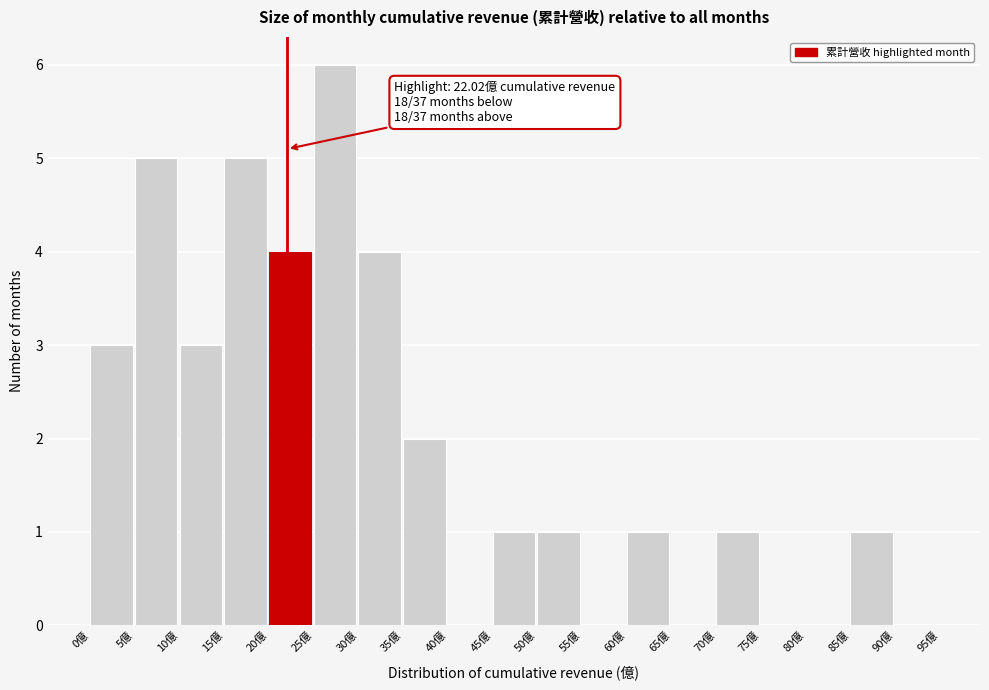

Which range on the x-axis has the tallest bar?

25 to 30